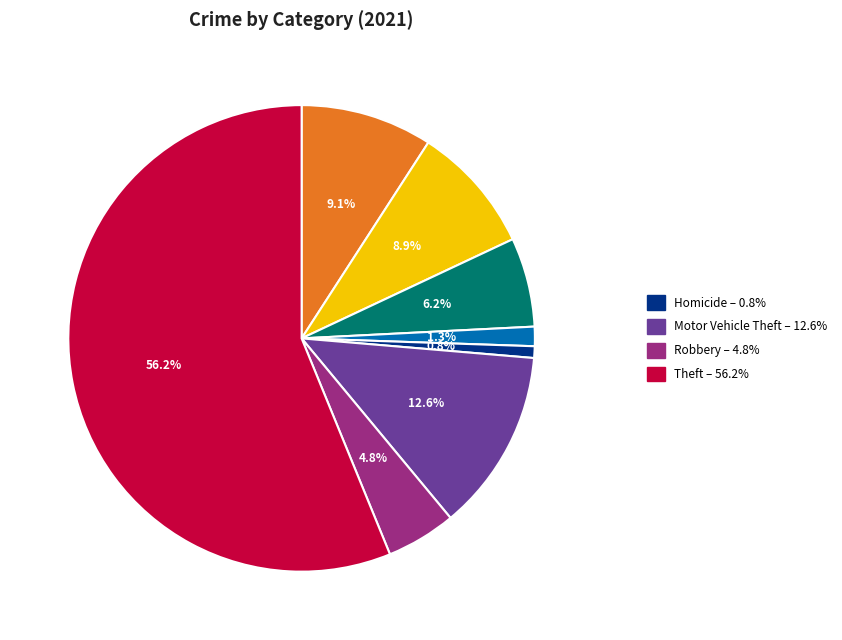

Does any single category account for the majority?

Yes